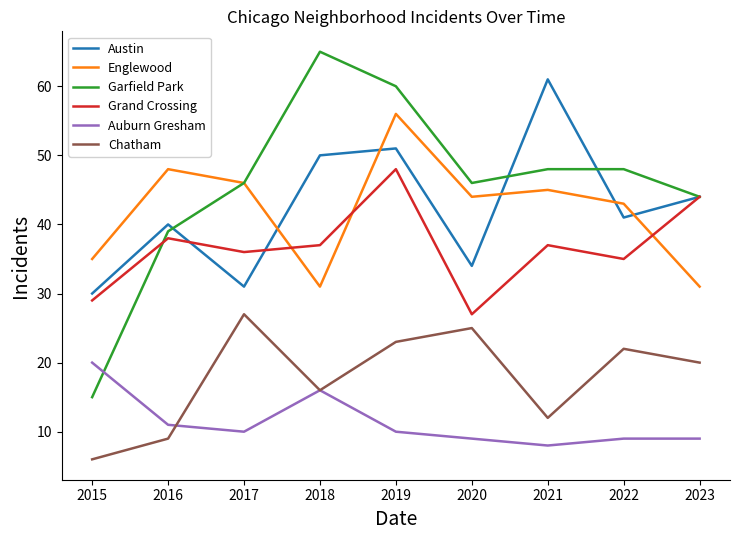

At which category is the sum across all series the highest?

2019